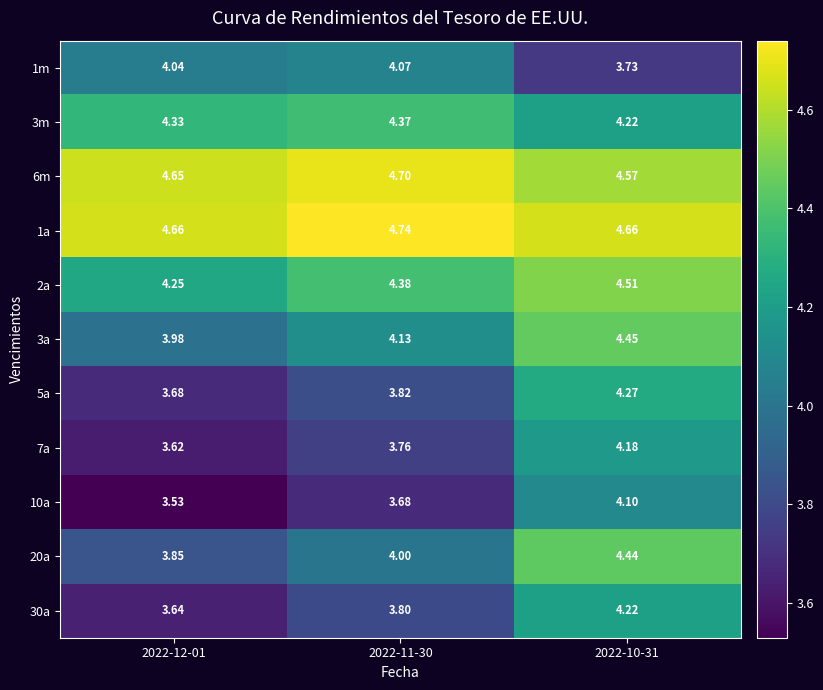

How many distinct data groups are displayed?

11